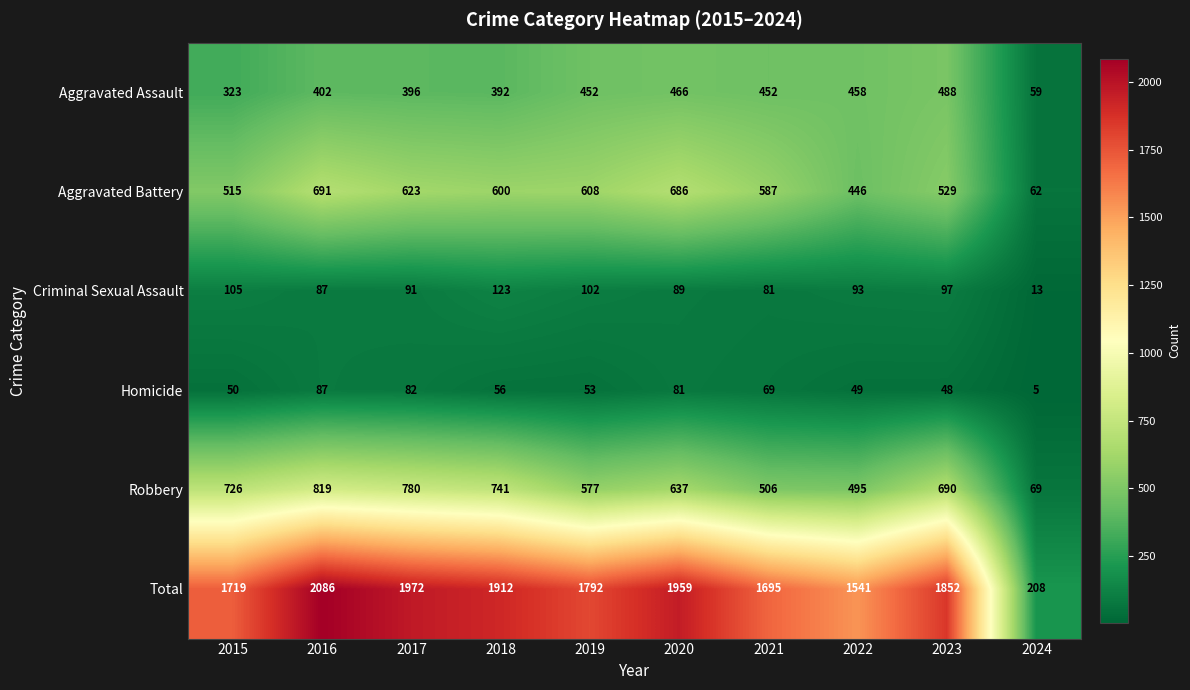

At which category does the chart reach its peak across all series?

2016